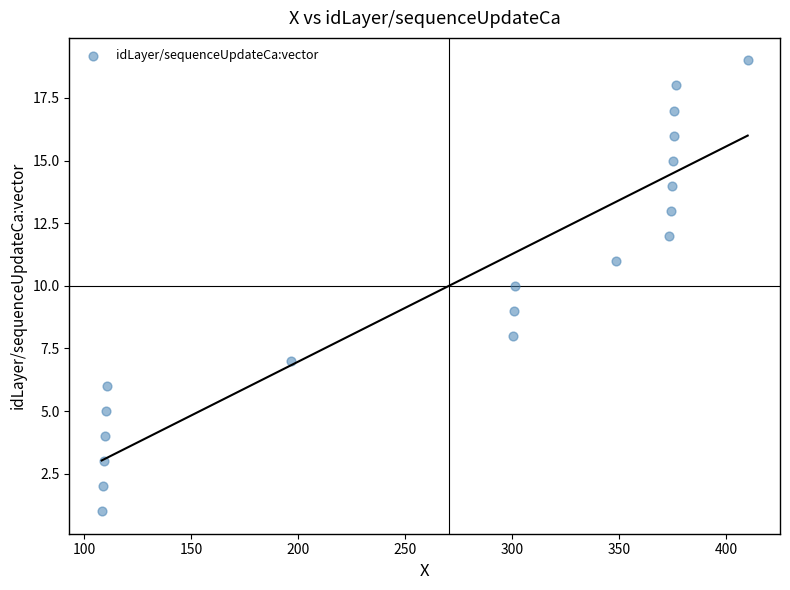

What is the range of Y values (max minus min)?

18